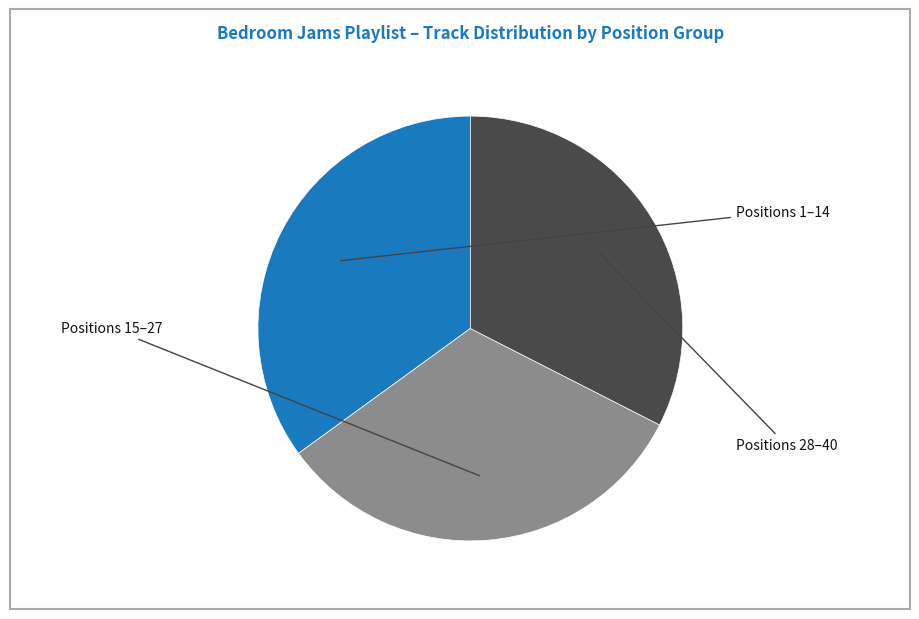

Is there any slice that represents more than half of the pie?

No